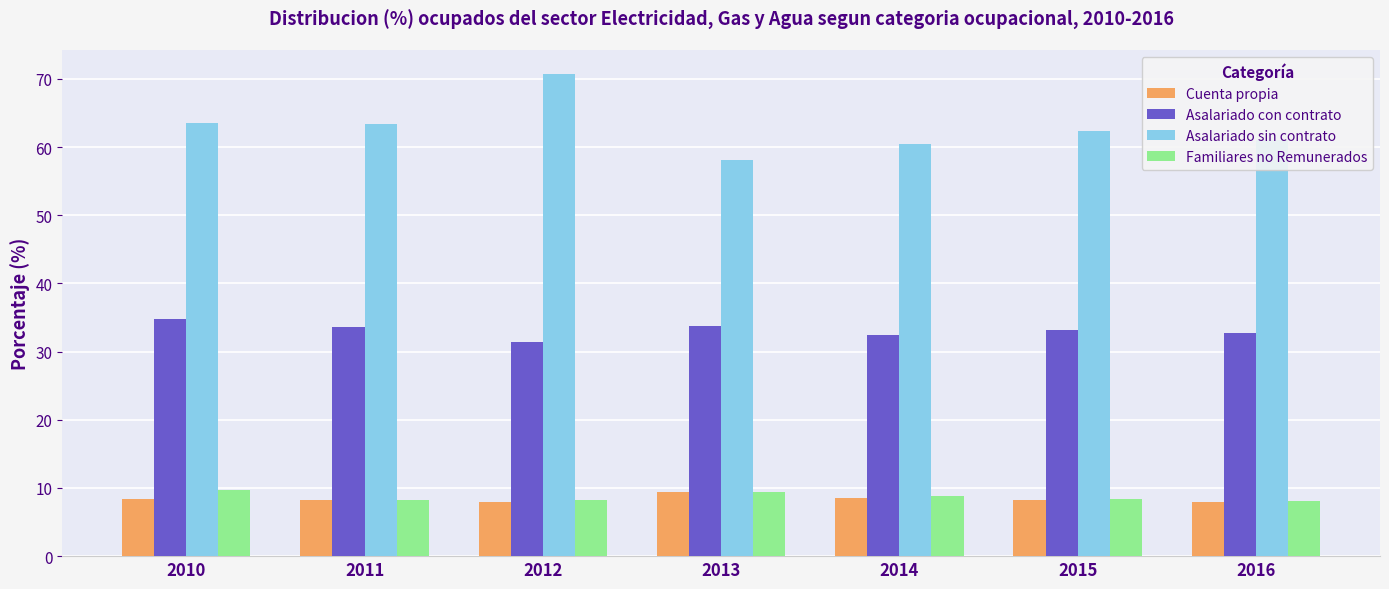

What is the highest value of the Familiares no Remunerados series?

9.7